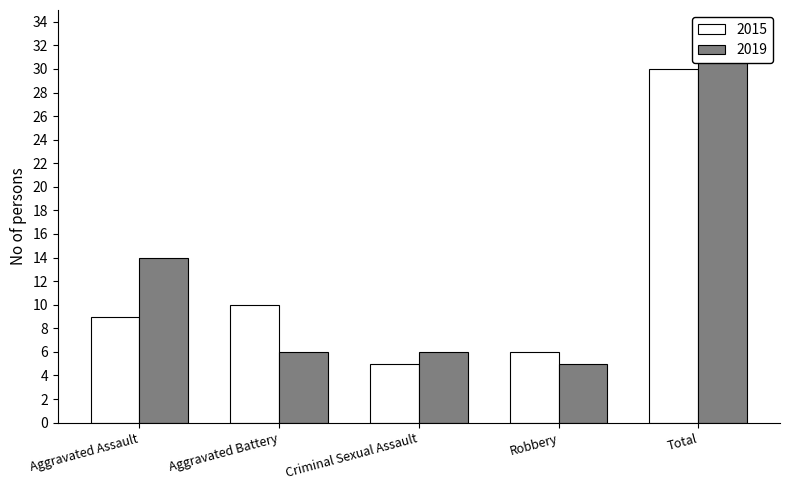

What is the sum of all 2019 Count values?

62